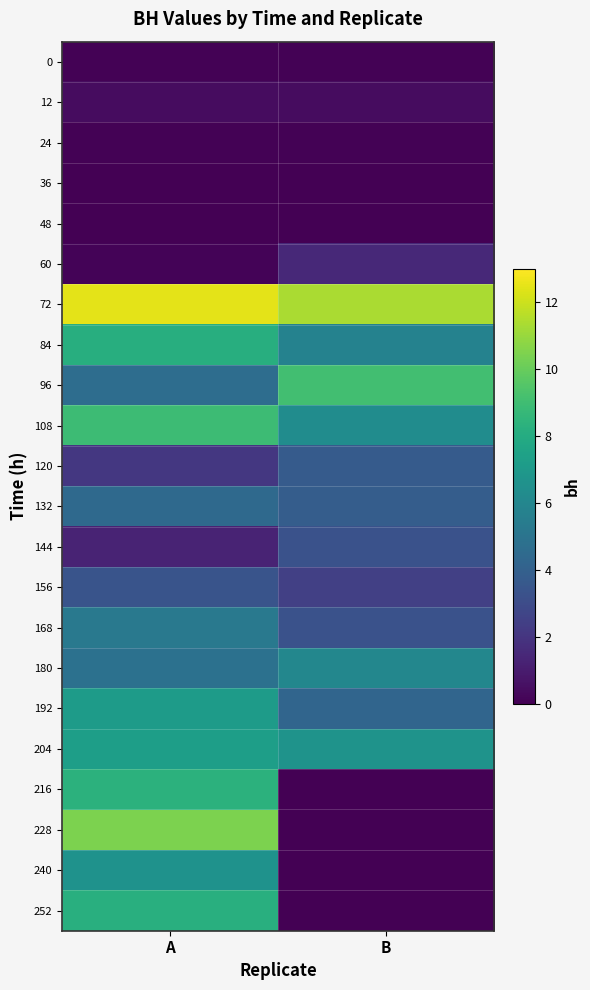

At B, list the series in order from largest to smallest.

72, 96, 204, 108, 180, 84, 192, 132, 120, 144, 168, 156, 60, 12, 0, 24, 36, 48, 216, 228, 240, 252